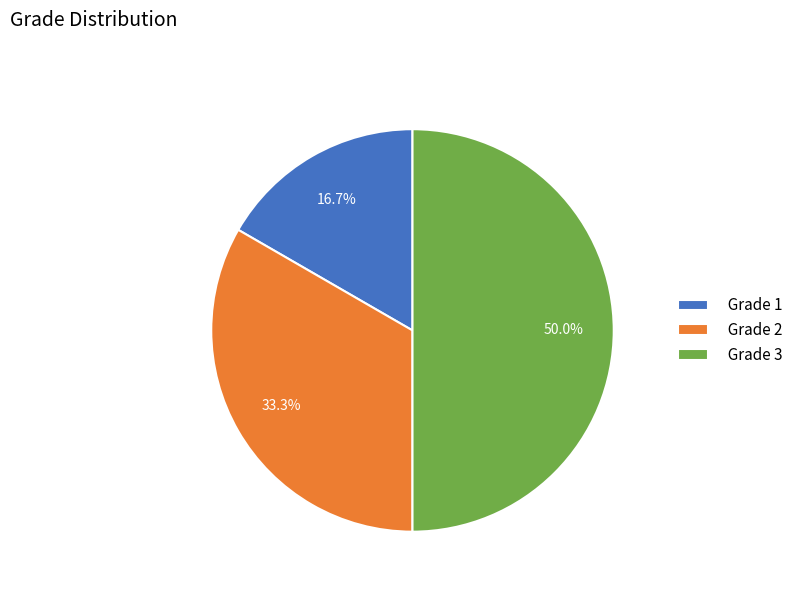

What is the smallest slice in the pie chart?

Grade 1